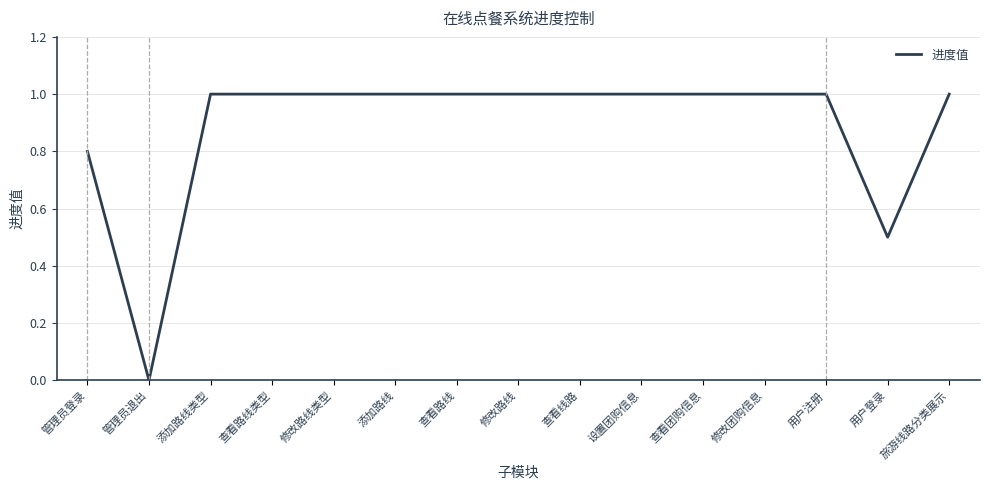

The chart shows a value of 1.0 at 查看路线类型. True or false?

True